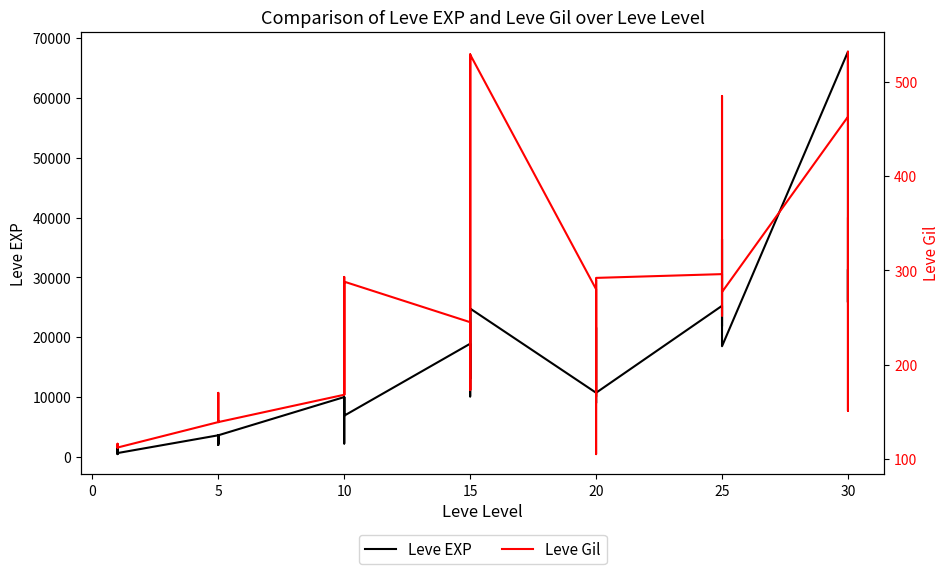

What are all the series names shown in the legend?

Leve EXP, Leve Gil